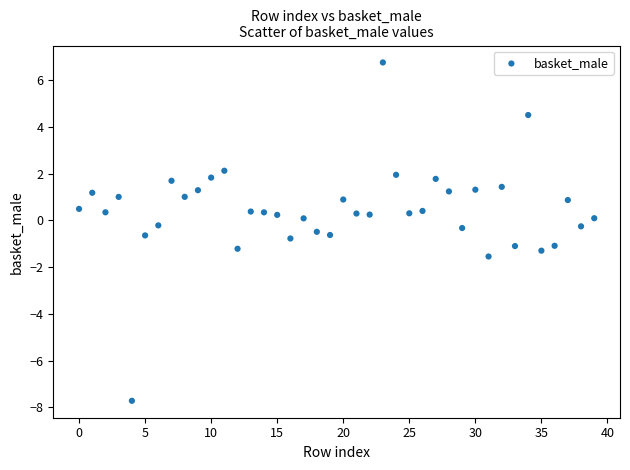

How many points are shown in the scatter plot?

40